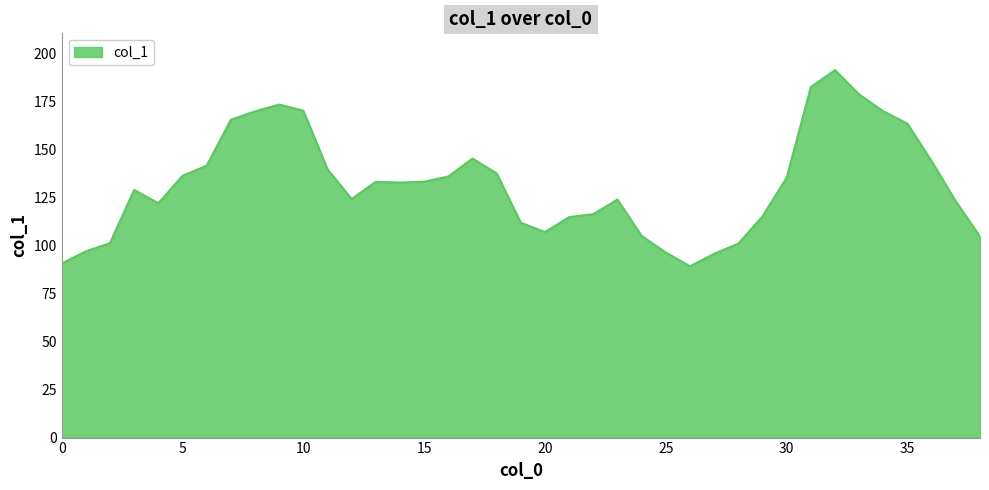

What is the sum of all values?

5147.9